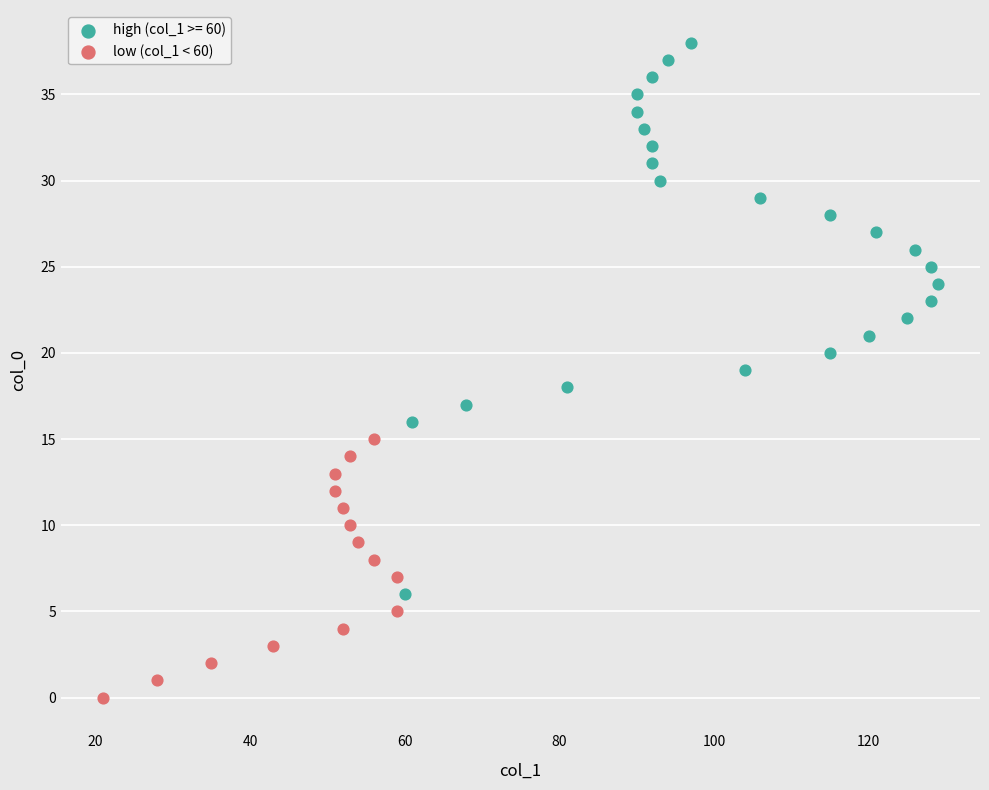

Which series reaches the maximum Y coordinate?

high (col_1 >= 60)